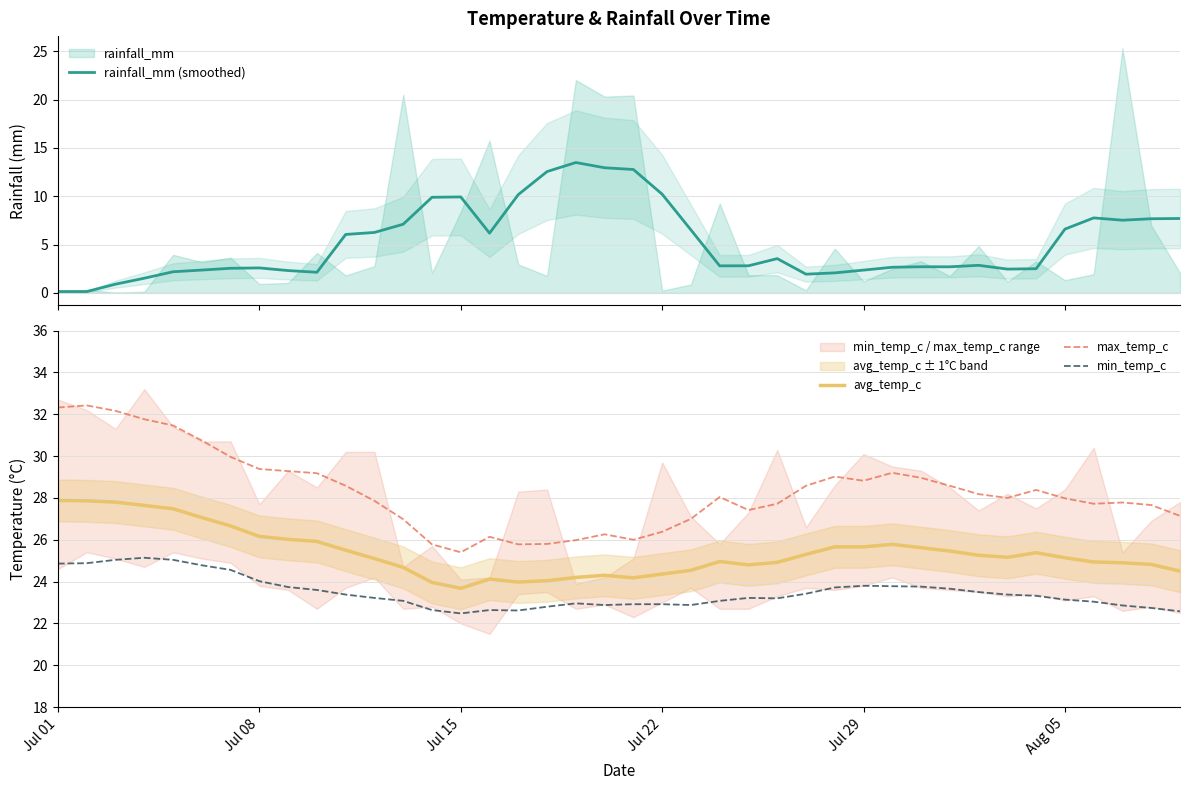

What is the highest value of the min_temp_c series?

25.1